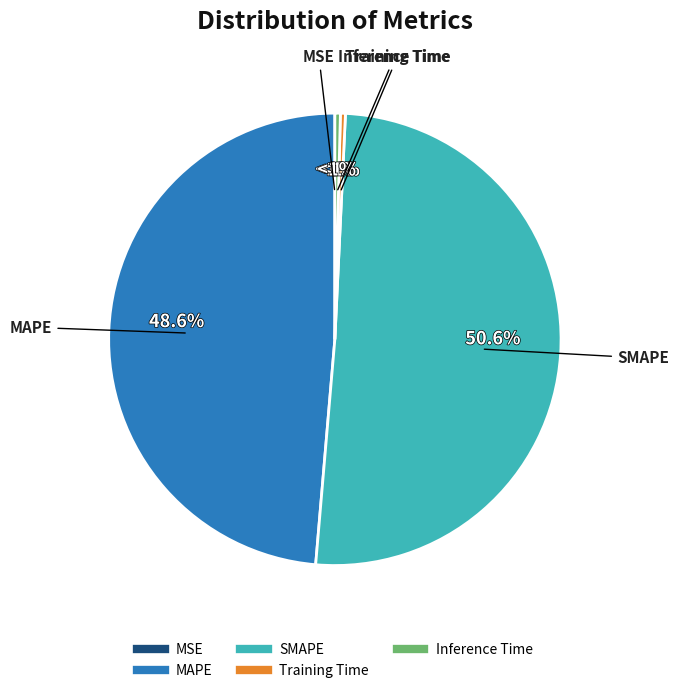

The Inference Time slice represents 1% of the pie. True or false?

False